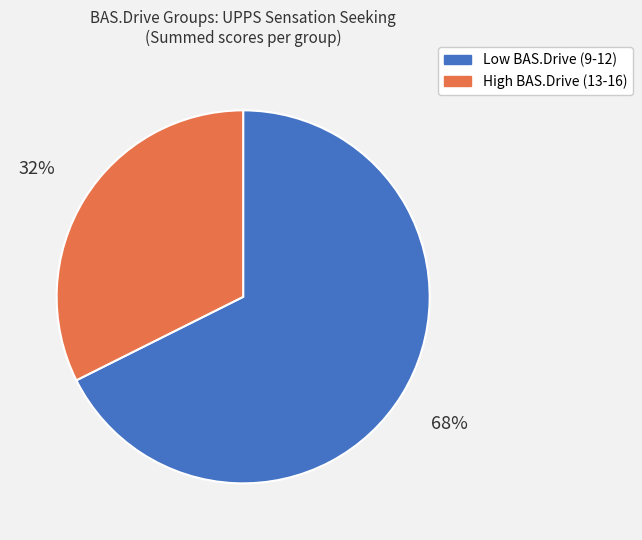

To the nearest percent, what is the average slice percentage?

50%